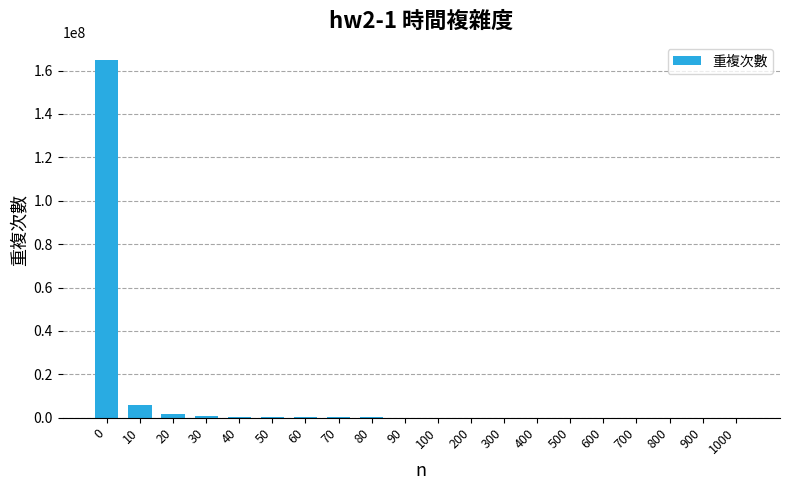

What is the sum of all values?

174787465